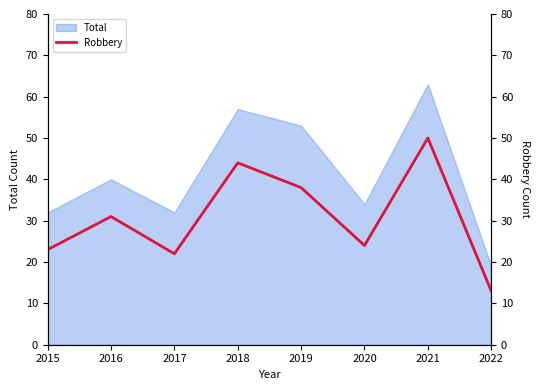

What is the difference between the maximum and minimum values?

37